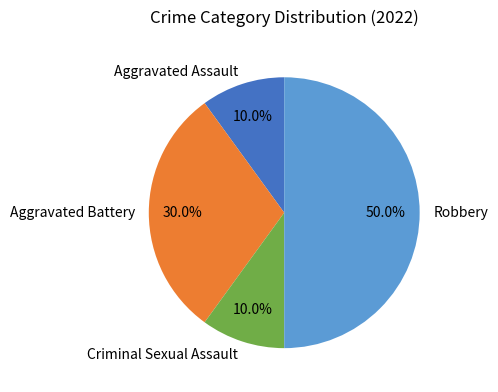

To the nearest percent, what percentage of the pie is Robbery?

50%